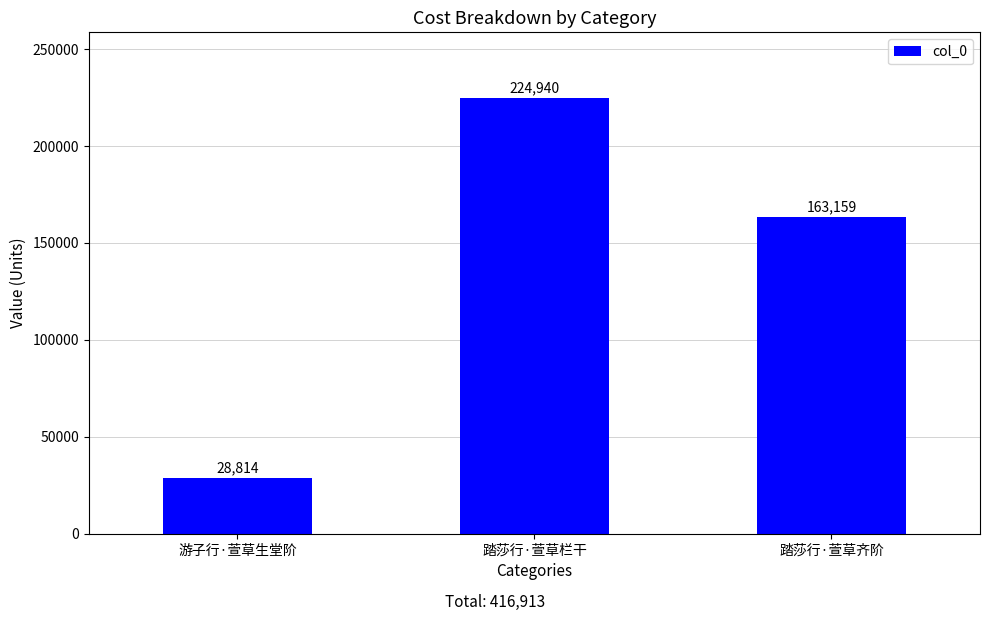

What is the smallest value displayed?

28814